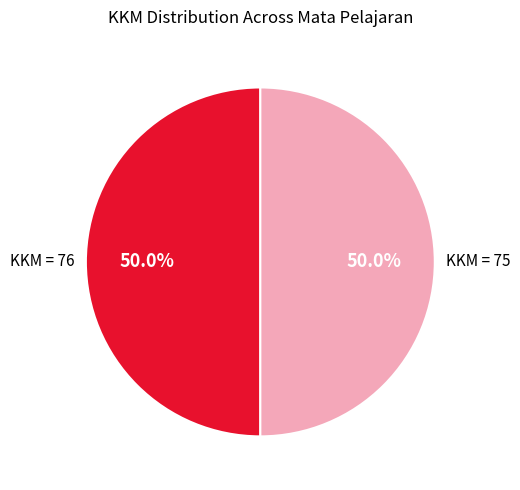

How many segments does this pie chart have?

2